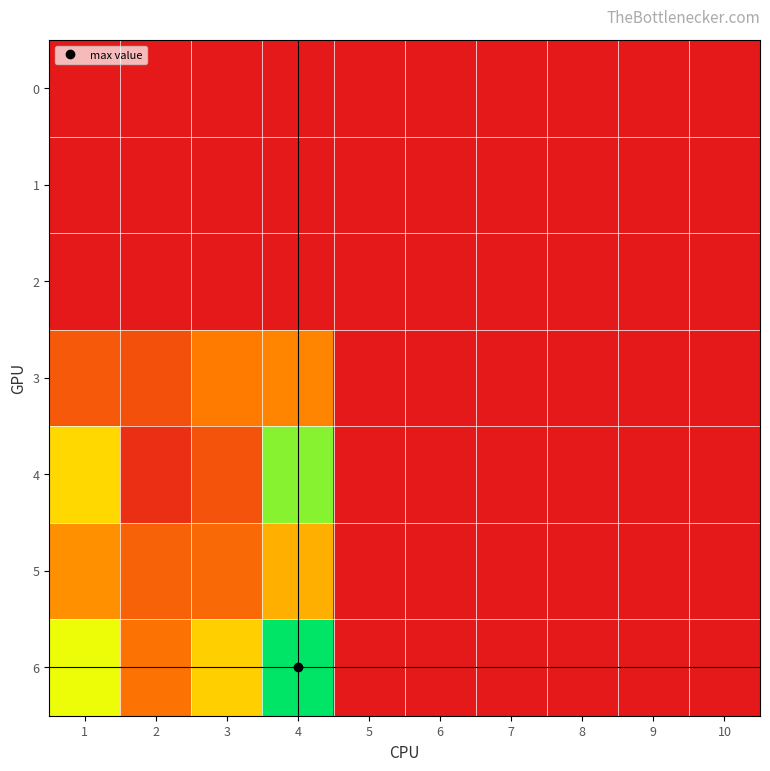

What is the total value across all series at 1?

280